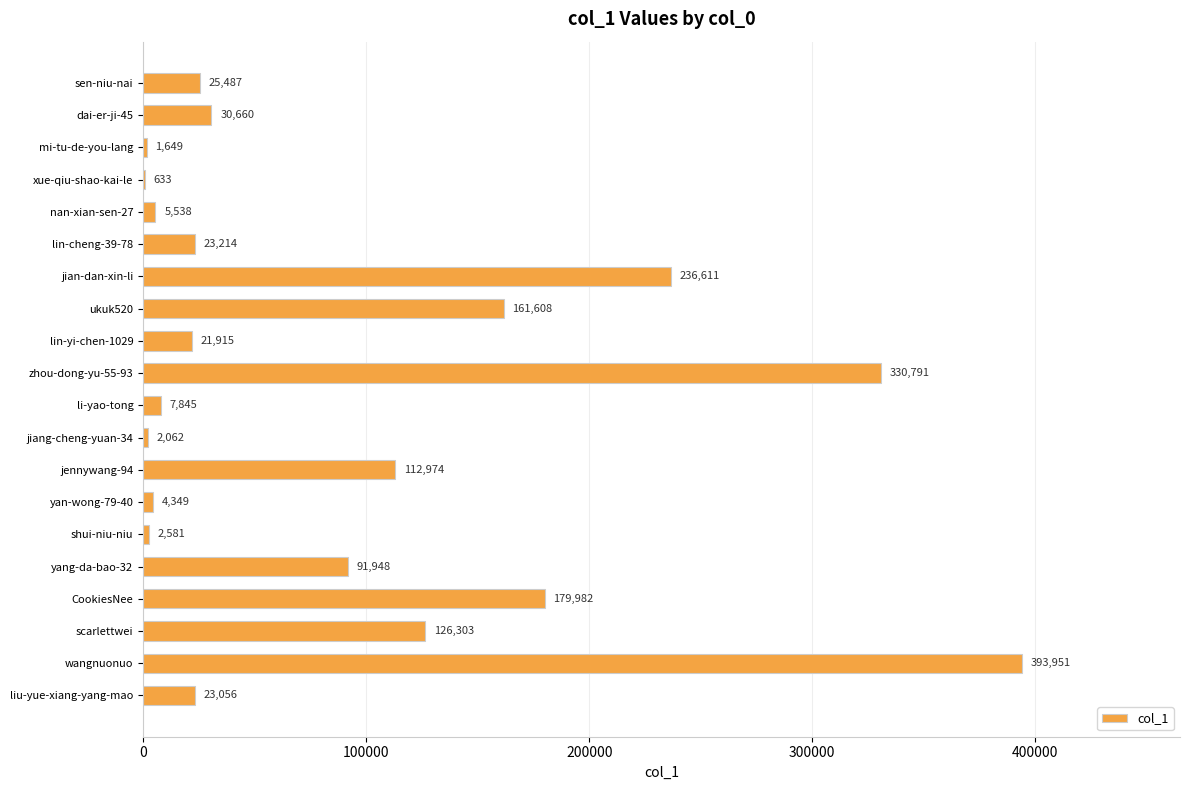

What is the greatest value displayed?

393951